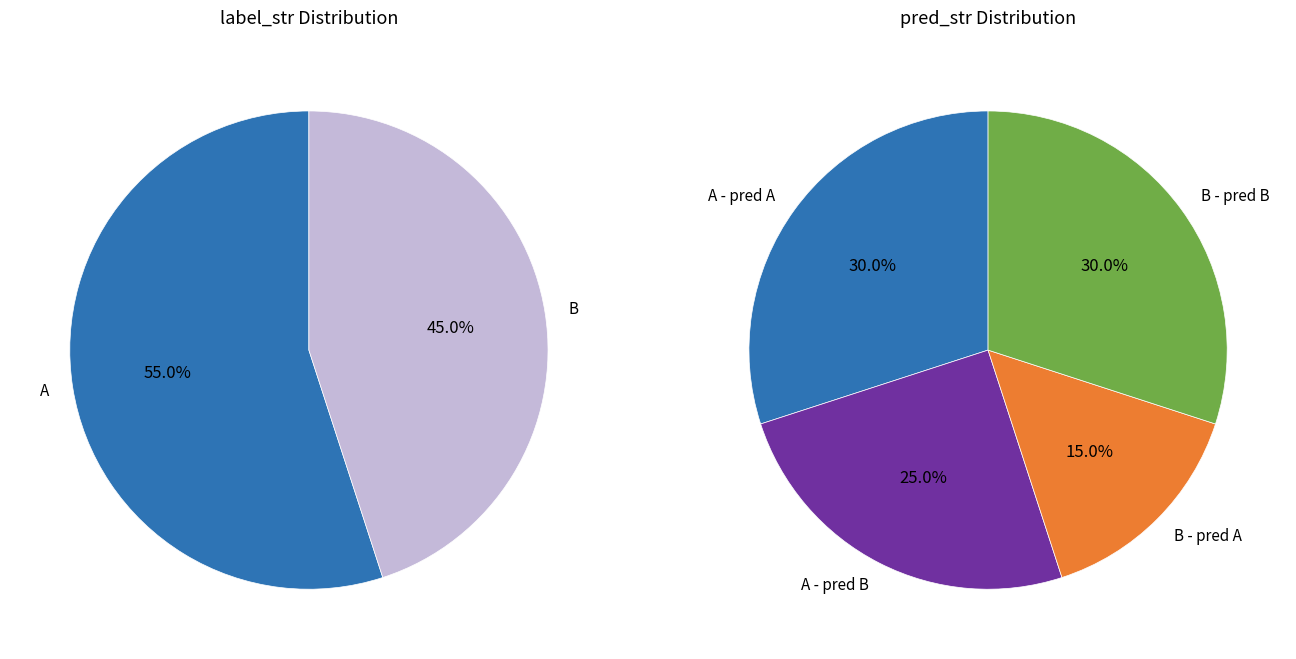

To the nearest percent, what portion does label_B represent?

45%